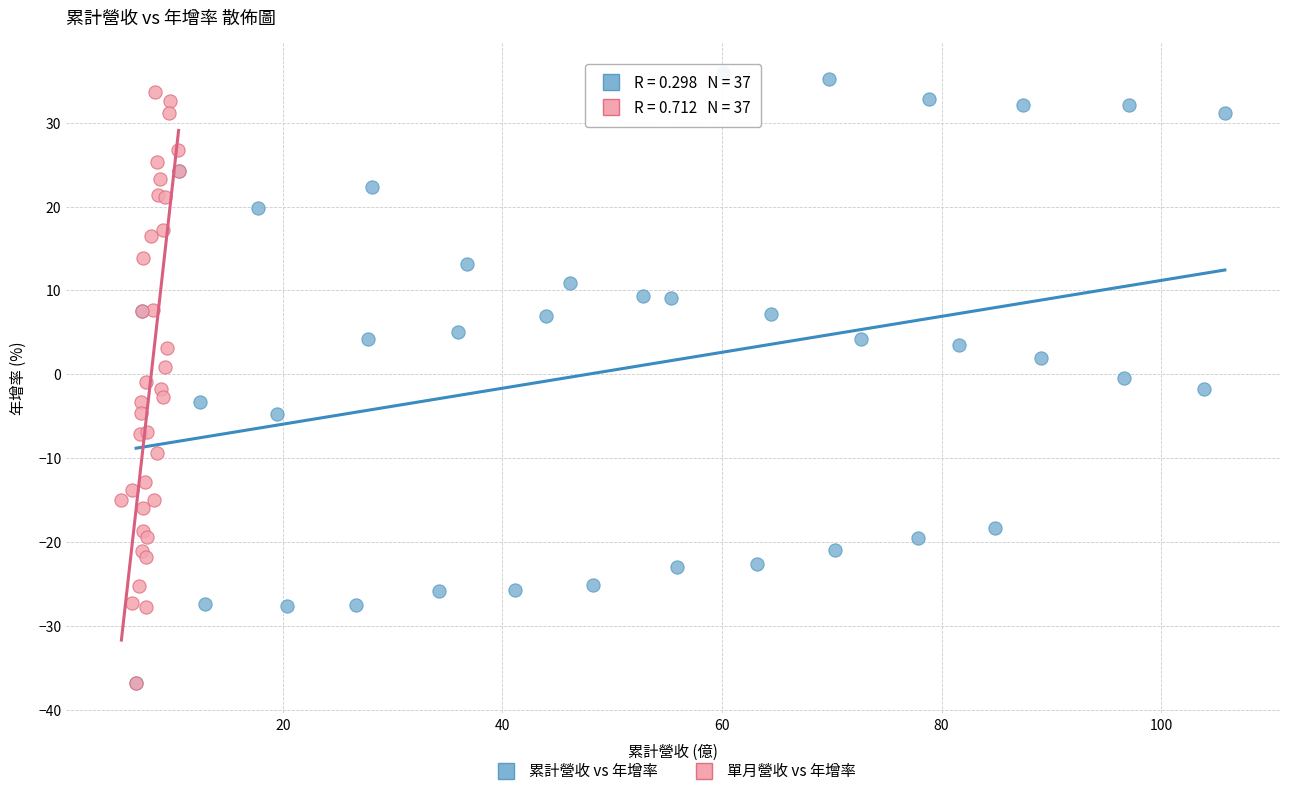

What are all the series names shown in the legend?

累計營收 vs 年增率, 單月營收 vs 年增率